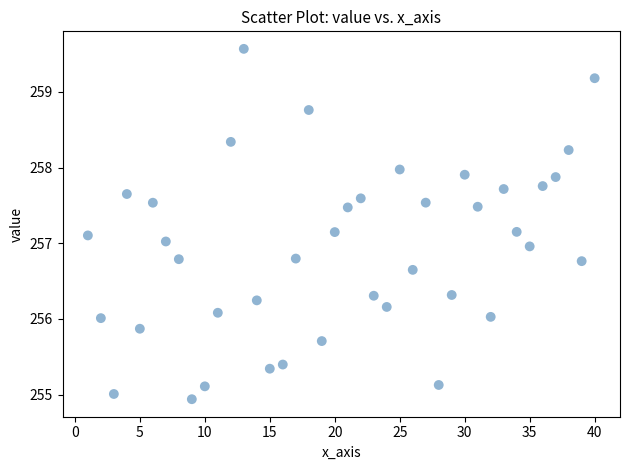

What is the range of X values (max minus min)?

39.0